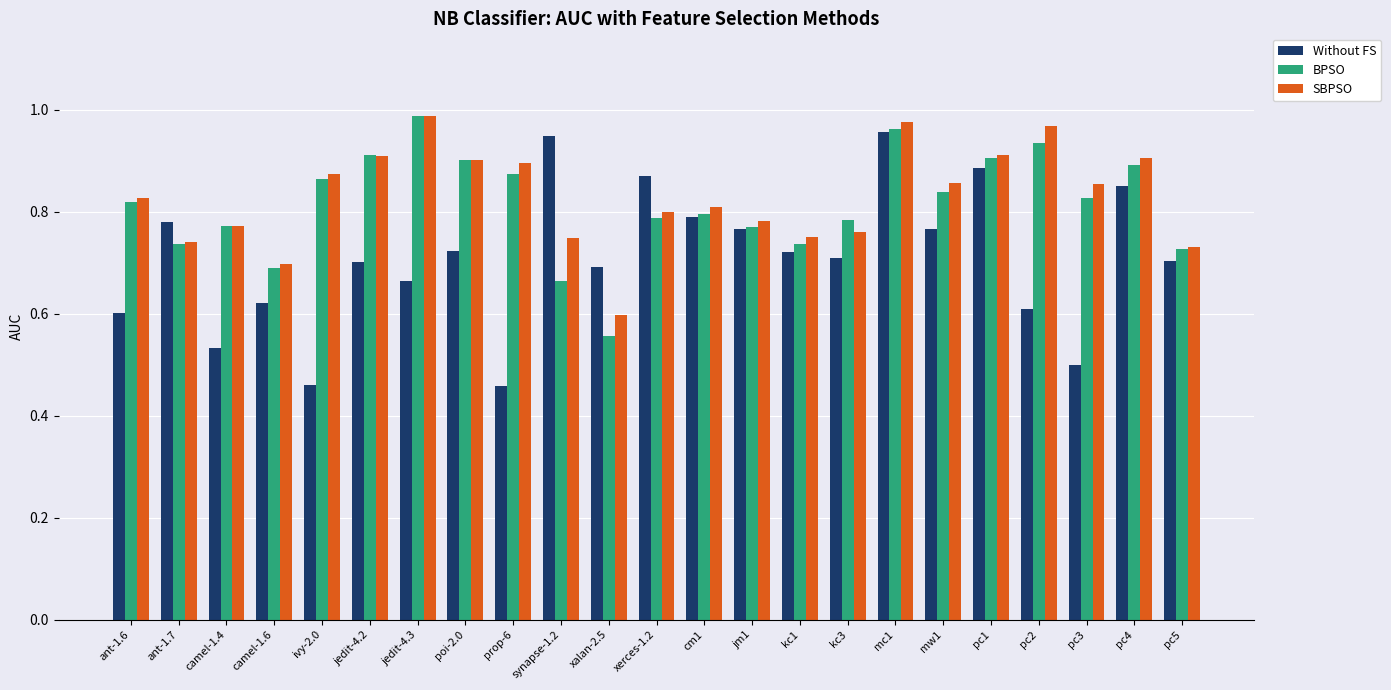

At which category is the sum across all series the highest?

mc1